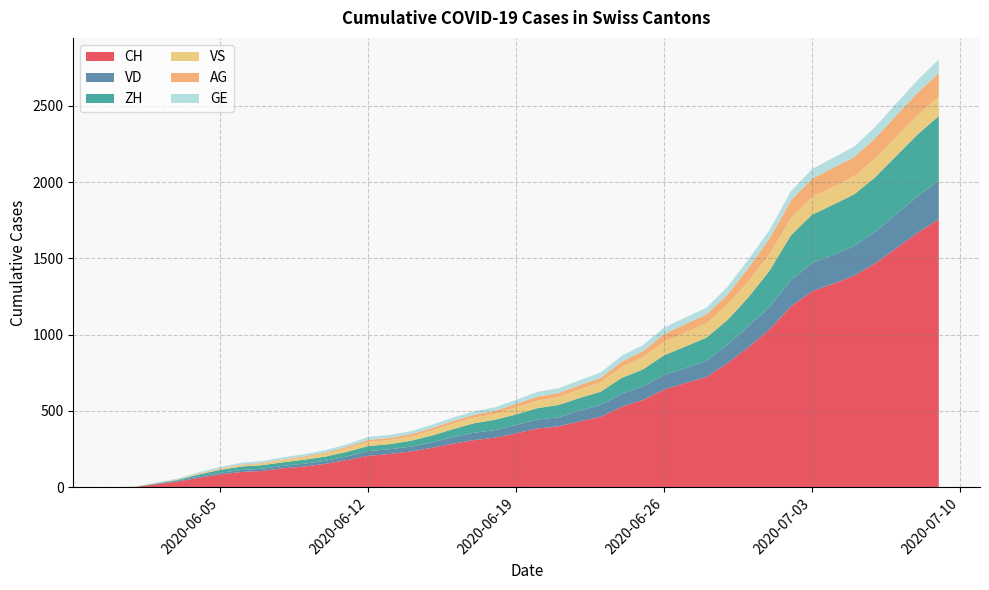

Reading right to left, what are all the values shown in this chart?

CH: 2020-07-09=1757	2020-07-08=1668	2020-07-07=1567	2020-07-06=1468	2020-07-05=1387	2020-07-04=1334	2020-07-03=1284	2020-07-02=1185	2020-07-01=1036	2020-06-30=918	2020-06-29=813	2020-06-28=722	2020-06-27=683	2020-06-26=640	2020-06-25=572	2020-06-24=528	2020-06-23=462	2020-06-22=431	2020-06-21=399	2020-06-20=385	2020-06-19=353	2020-06-18=325	2020-06-17=309	2020-06-16=285	2020-06-15=258	2020-06-14=234	2020-06-13=218	2020-06-12=206	2020-06-11=178	2020-06-10=154	2020-06-09=136	2020-06-08=125	2020-06-07=107	2020-06-06=100	2020-06-05=84	2020-06-04=62	2020-06-03=38	2020-06-02=20	2020-06-01=3	2020-05-31=0
VD: 2020-07-09=252	2020-07-08=240	2020-07-07=224	2020-07-06=208	2020-07-05=195	2020-07-04=188	2020-07-03=185	2020-07-02=172	2020-07-01=147	2020-06-30=138	2020-06-29=121	2020-06-28=105	2020-06-27=97	2020-06-26=95	2020-06-25=89	2020-06-24=86	2020-06-23=77	2020-06-22=71	2020-06-21=60	2020-06-20=58	2020-06-19=56	2020-06-18=50	2020-06-17=48	2020-06-16=43	2020-06-15=35	2020-06-14=32	2020-06-13=31	2020-06-12=31	2020-06-11=24	2020-06-10=20	2020-06-09=19	2020-06-08=16	2020-06-07=15	2020-06-06=13	2020-06-05=11	2020-06-04=9	2020-06-03=6	2020-06-02=4	2020-06-01=0	2020-05-31=0
ZH: 2020-07-09=424	2020-07-08=405	2020-07-07=382	2020-07-06=357	2020-07-05=338	2020-07-04=330	2020-07-03=317	2020-07-02=294	2020-07-01=238	2020-06-30=190	2020-06-29=162	2020-06-28=153	2020-06-27=142	2020-06-26=130	2020-06-25=111	2020-06-24=103	2020-06-23=87	2020-06-22=83	2020-06-21=80	2020-06-20=75	2020-06-19=68	2020-06-18=67	2020-06-17=62	2020-06-16=52	2020-06-15=45	2020-06-14=38	2020-06-13=33	2020-06-12=33	2020-06-11=30	2020-06-10=28	2020-06-09=26	2020-06-08=23	2020-06-07=23	2020-06-06=23	2020-06-05=19	2020-06-04=13	2020-06-03=5	2020-06-02=2	2020-06-01=0	2020-05-31=0
VS: 2020-07-09=128	2020-07-08=126	2020-07-07=126	2020-07-06=123	2020-07-05=120	2020-07-04=118	2020-07-03=116	2020-07-02=112	2020-07-01=108	2020-06-30=105	2020-06-29=101	2020-06-28=93	2020-06-27=92	2020-06-26=88	2020-06-25=80	2020-06-24=72	2020-06-23=62	2020-06-22=56	2020-06-21=52	2020-06-20=50	2020-06-19=46	2020-06-18=38	2020-06-17=37	2020-06-16=36	2020-06-15=32	2020-06-14=27	2020-06-13=27	2020-06-12=27	2020-06-11=23	2020-06-10=19	2020-06-09=15	2020-06-08=14	2020-06-07=9	2020-06-06=7	2020-06-05=6	2020-06-04=4	2020-06-03=2	2020-06-02=2	2020-06-01=1	2020-05-31=0
AG: 2020-07-09=153	2020-07-08=147	2020-07-07=140	2020-07-06=132	2020-07-05=125	2020-07-04=123	2020-07-03=120	2020-07-02=116	2020-07-01=103	2020-06-30=88	2020-06-29=65	2020-06-28=59	2020-06-27=55	2020-06-26=50	2020-06-25=40	2020-06-24=35	2020-06-23=28	2020-06-22=28	2020-06-21=26	2020-06-20=26	2020-06-19=23	2020-06-18=21	2020-06-17=18	2020-06-16=18	2020-06-15=17	2020-06-14=16	2020-06-13=14	2020-06-12=13	2020-06-11=10	2020-06-10=7	2020-06-09=7	2020-06-08=5	2020-06-07=5	2020-06-06=5	2020-06-05=3	2020-06-04=3	2020-06-03=1	2020-06-02=0	2020-06-01=0	2020-05-31=0
GE: 2020-07-09=91	2020-07-08=83	2020-07-07=79	2020-07-06=75	2020-07-05=68	2020-07-04=66	2020-07-03=63	2020-07-02=61	2020-07-01=56	2020-06-30=55	2020-06-29=51	2020-06-28=44	2020-06-27=43	2020-06-26=43	2020-06-25=40	2020-06-24=38	2020-06-23=36	2020-06-22=32	2020-06-21=31	2020-06-20=31	2020-06-19=27	2020-06-18=23	2020-06-17=23	2020-06-16=22	2020-06-15=22	2020-06-14=20	2020-06-13=20	2020-06-12=20	2020-06-11=16	2020-06-10=16	2020-06-09=14	2020-06-08=14	2020-06-07=13	2020-06-06=13	2020-06-05=10	2020-06-04=8	2020-06-03=6	2020-06-02=4	2020-06-01=1	2020-05-31=0